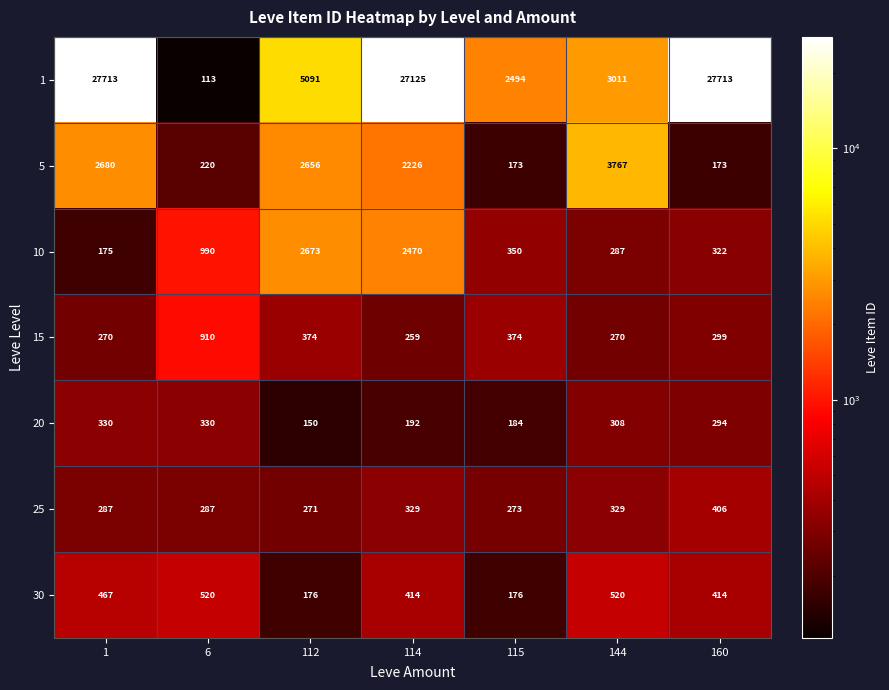

True or false: 5 has a value of 2979 at 114.

False